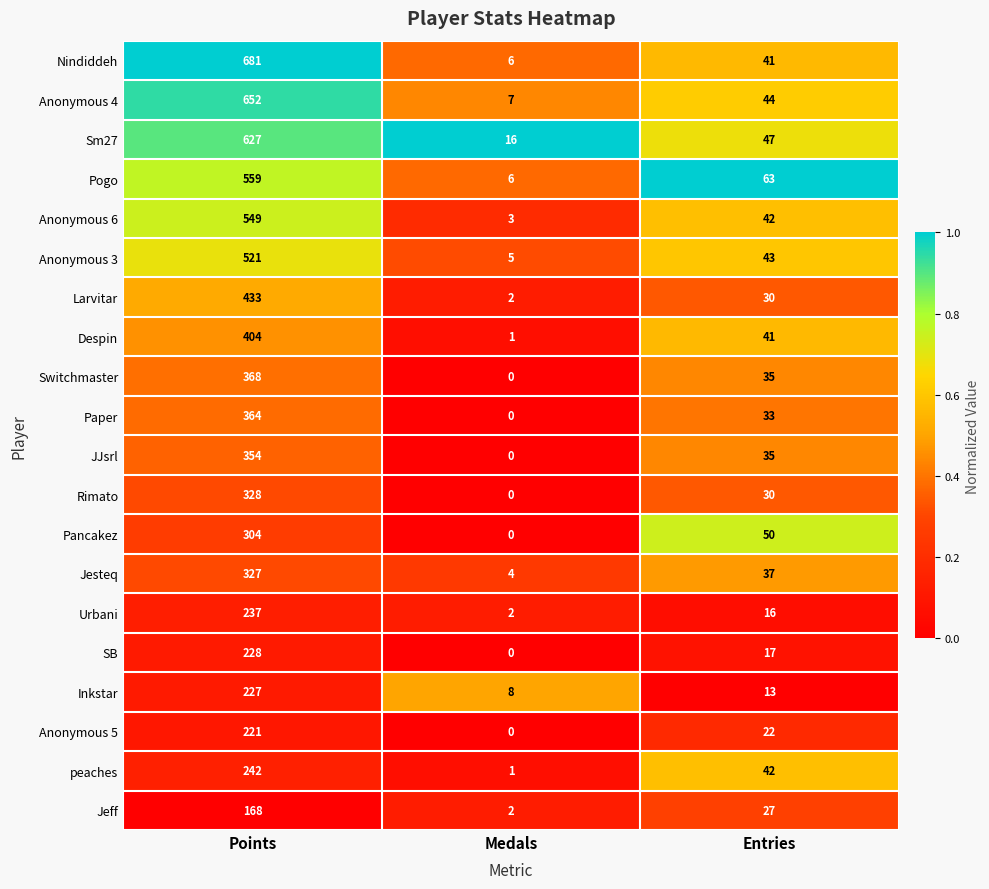

Which series changed the most between Medals and Entries?

Pogo